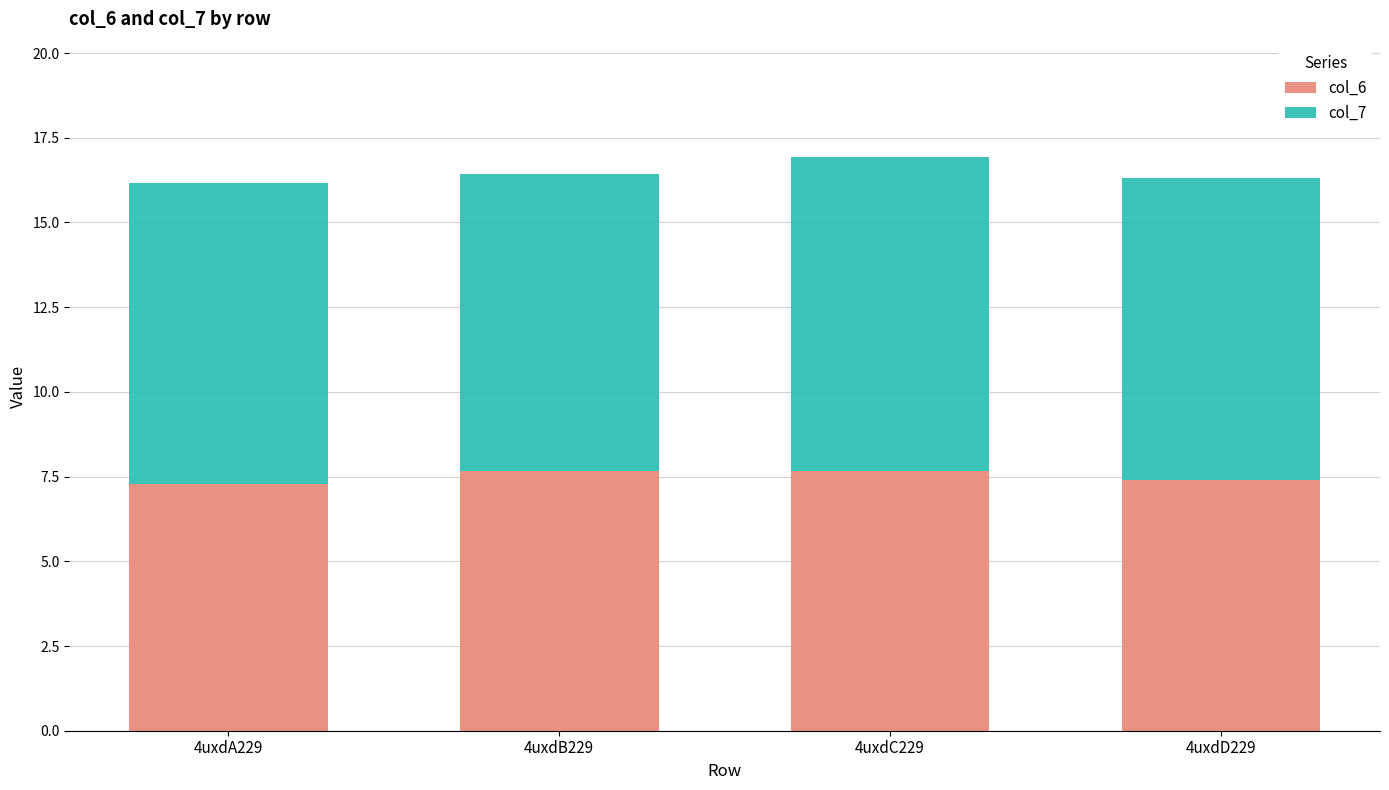

How many col_6 values are between 7 and 8?

4